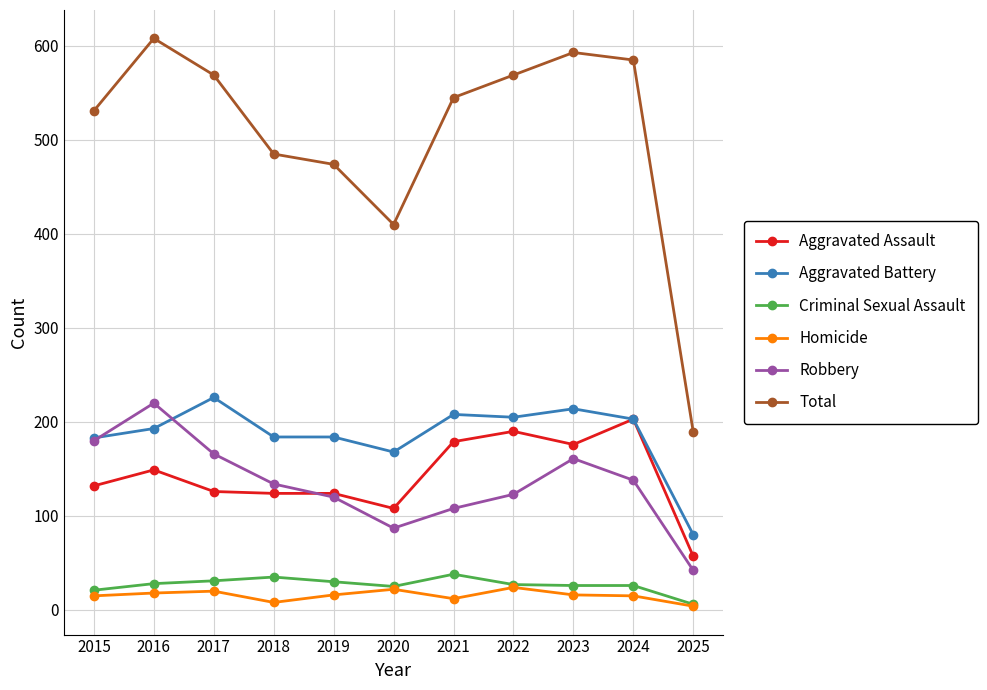

At which category does Robbery reach its first local peak?

2016